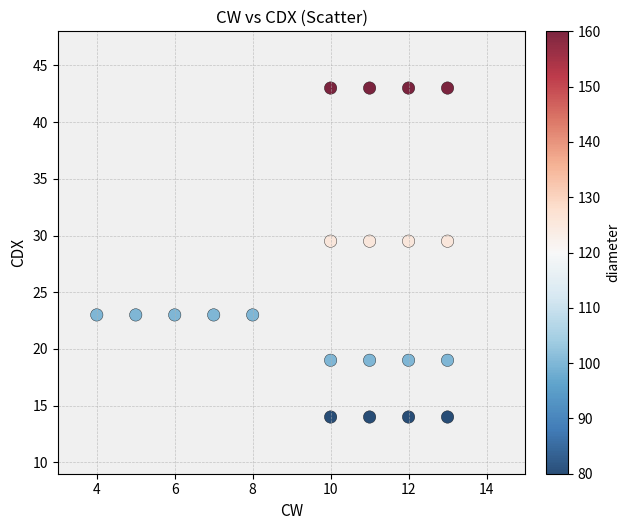

What is the range of X values (max minus min)?

9.0